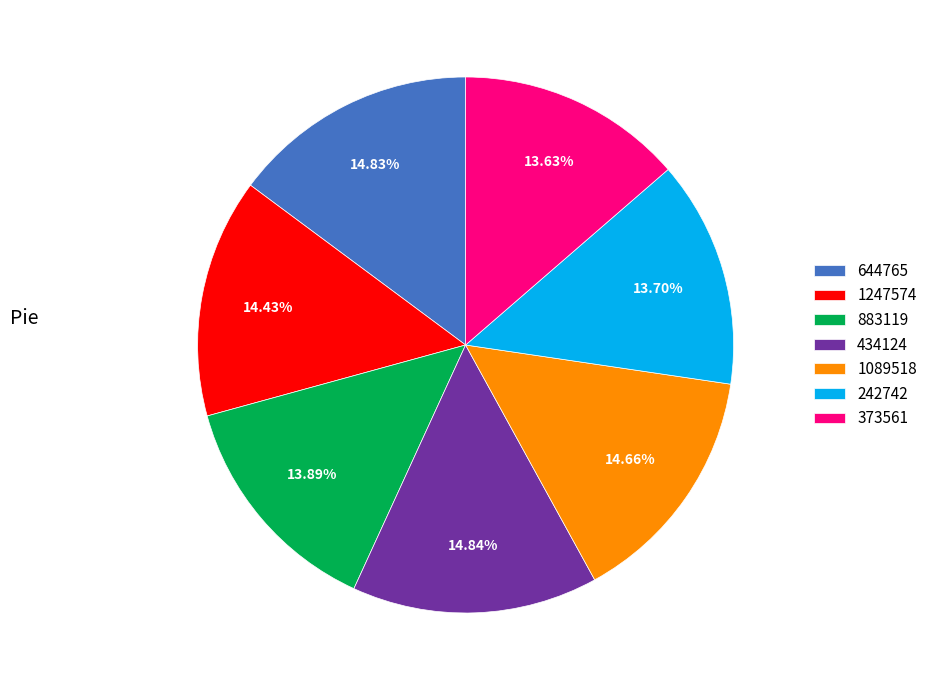

Approximately how many times larger is the value at 434124 compared to 242742?

1.1